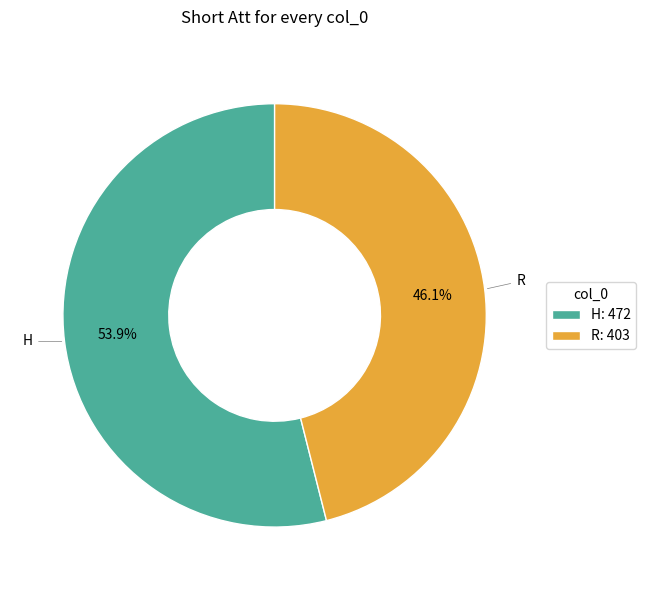

The H slice represents 54% of the pie. True or false?

True